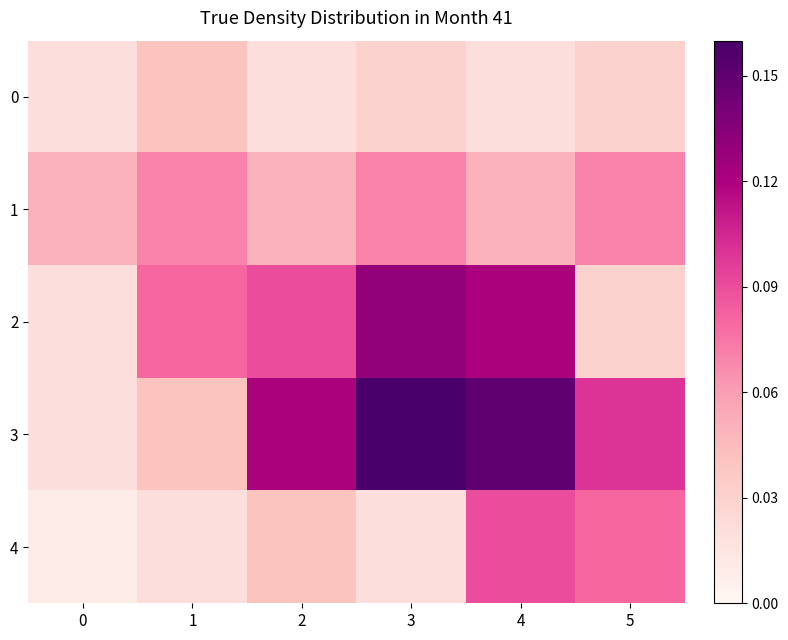

What is the maximum value shown in the chart?

0.2